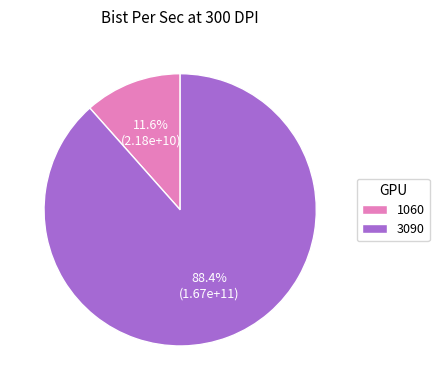

How much of the chart is everything except 3090?

11.6%